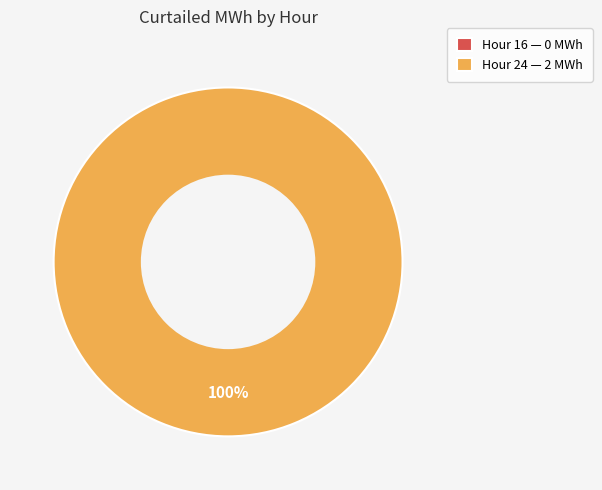

Is it true that 24 is 99% of the pie?

False